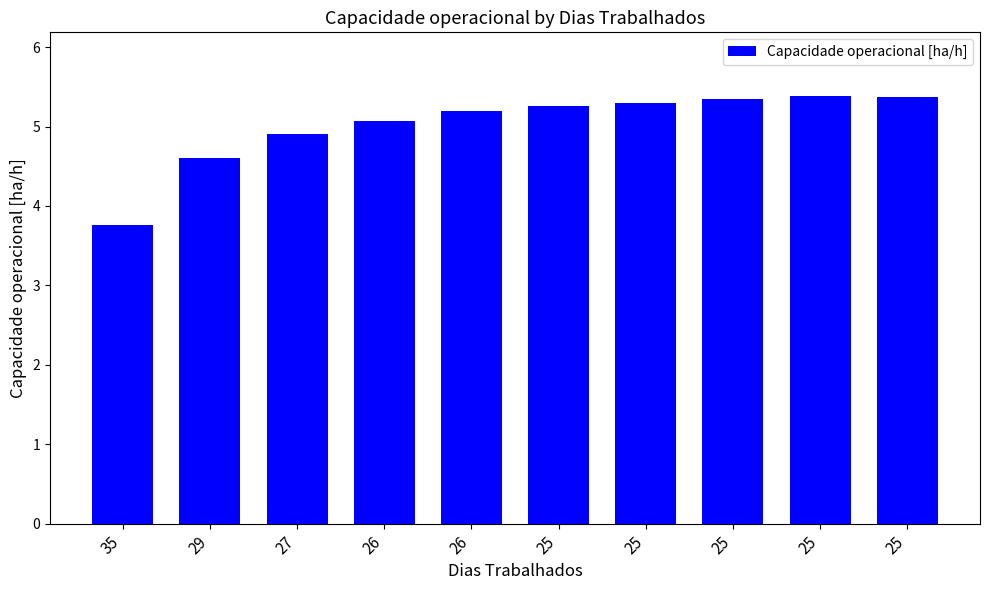

Rank the categories by value from lowest to highest.

35, 29, 27, 26, 26, 25, 25, 25, 25, 25